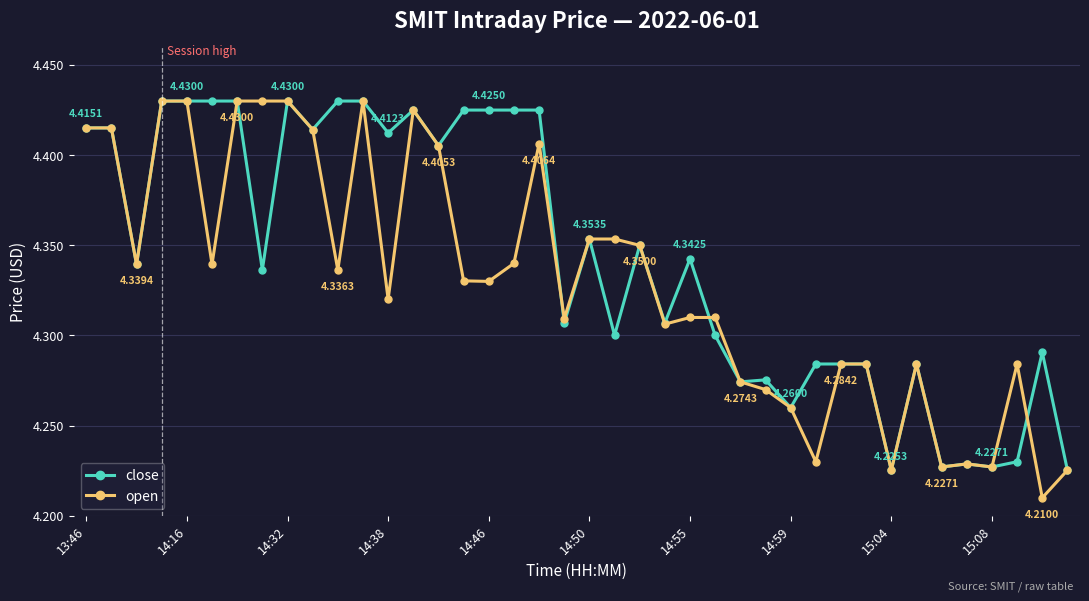

Which series has the largest total across all categories?

close